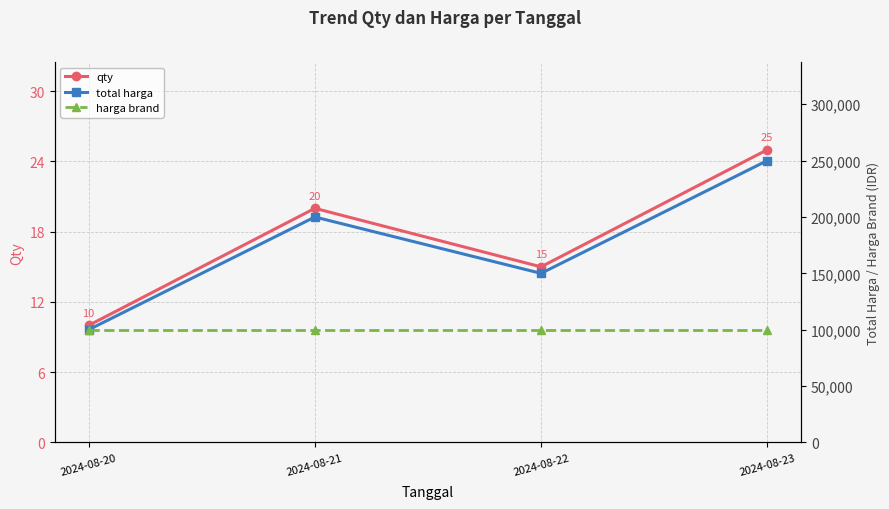

The value of qty at 2024-08-23 is 39. True or false?

False